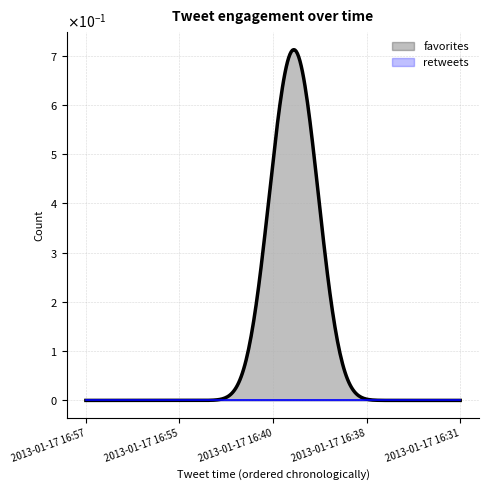

Reading left to right, what are all the values shown in this chart?

favorites: 2013-01-17 16:57=0	2013-01-17 16:55=0	2013-01-17 16:55=0	2013-01-17 16:40=0	2013-01-17 16:40=0	2013-01-17 16:39=1	2013-01-17 16:39=0	2013-01-17 16:38=0	2013-01-17 16:33=0	2013-01-17 16:31=0
retweets: 2013-01-17 16:57=0	2013-01-17 16:55=0	2013-01-17 16:55=0	2013-01-17 16:40=0	2013-01-17 16:40=0	2013-01-17 16:39=0	2013-01-17 16:39=0	2013-01-17 16:38=0	2013-01-17 16:33=0	2013-01-17 16:31=0